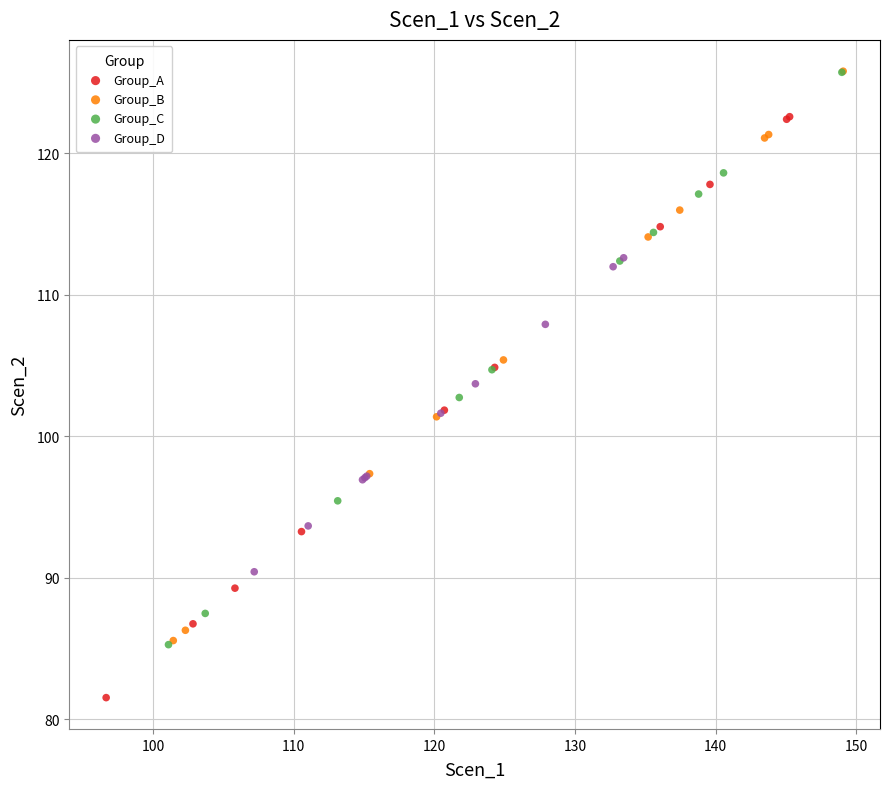

Which series contains the lowest Y value?

Group_A